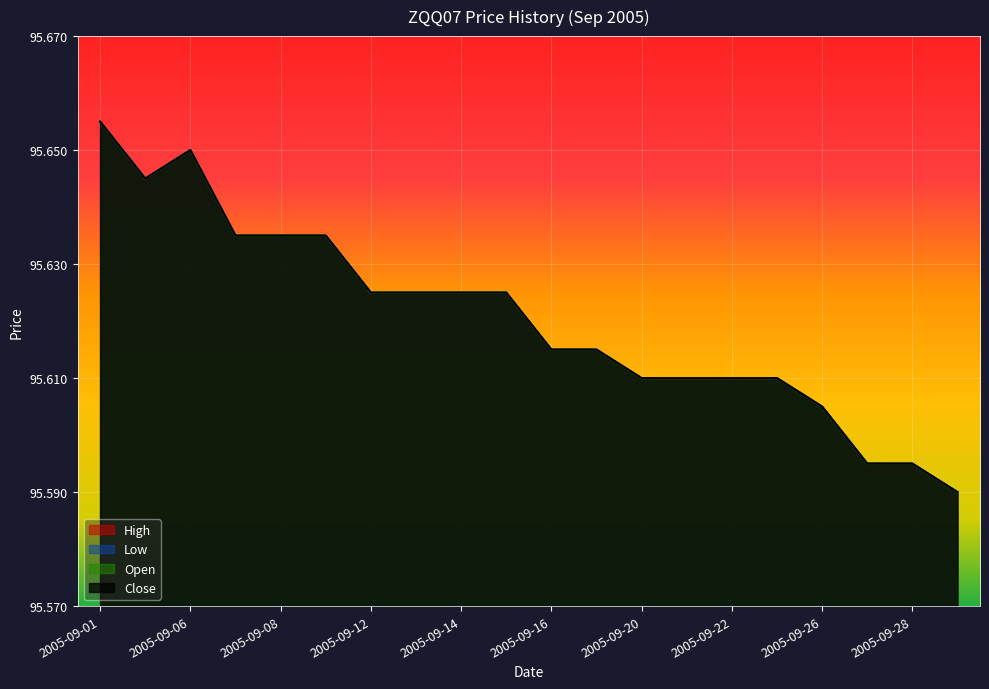

Which series has the widest spread of values?

High